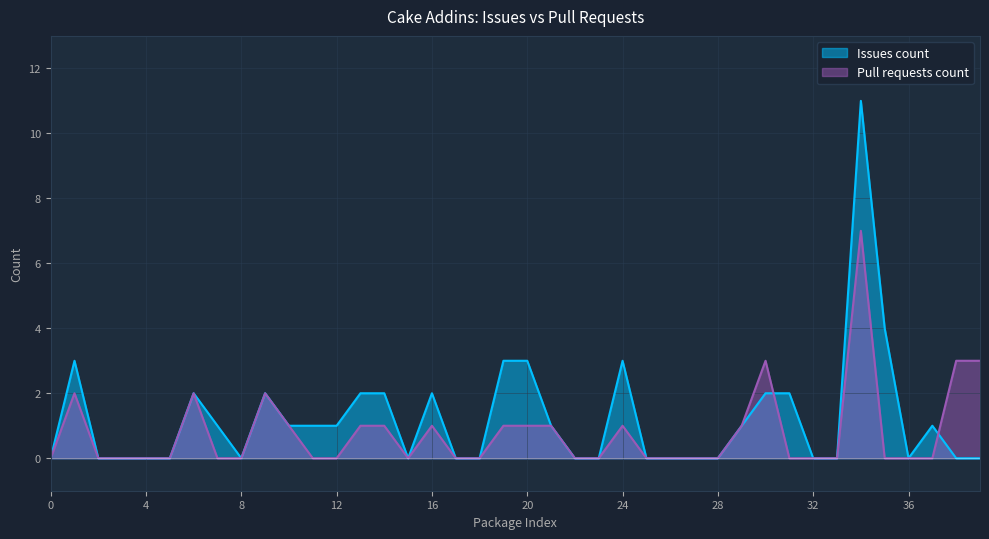

What is the label of the 12th point from the left?

Cake.AppleSimulator